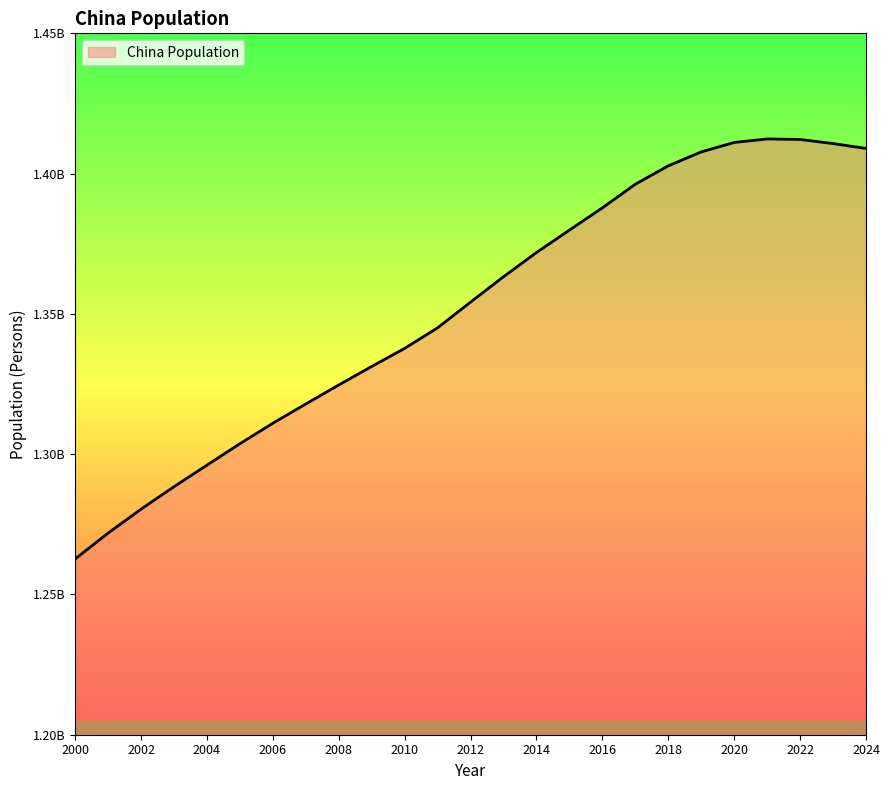

Does the chart display data point markers on the line(s)?

No